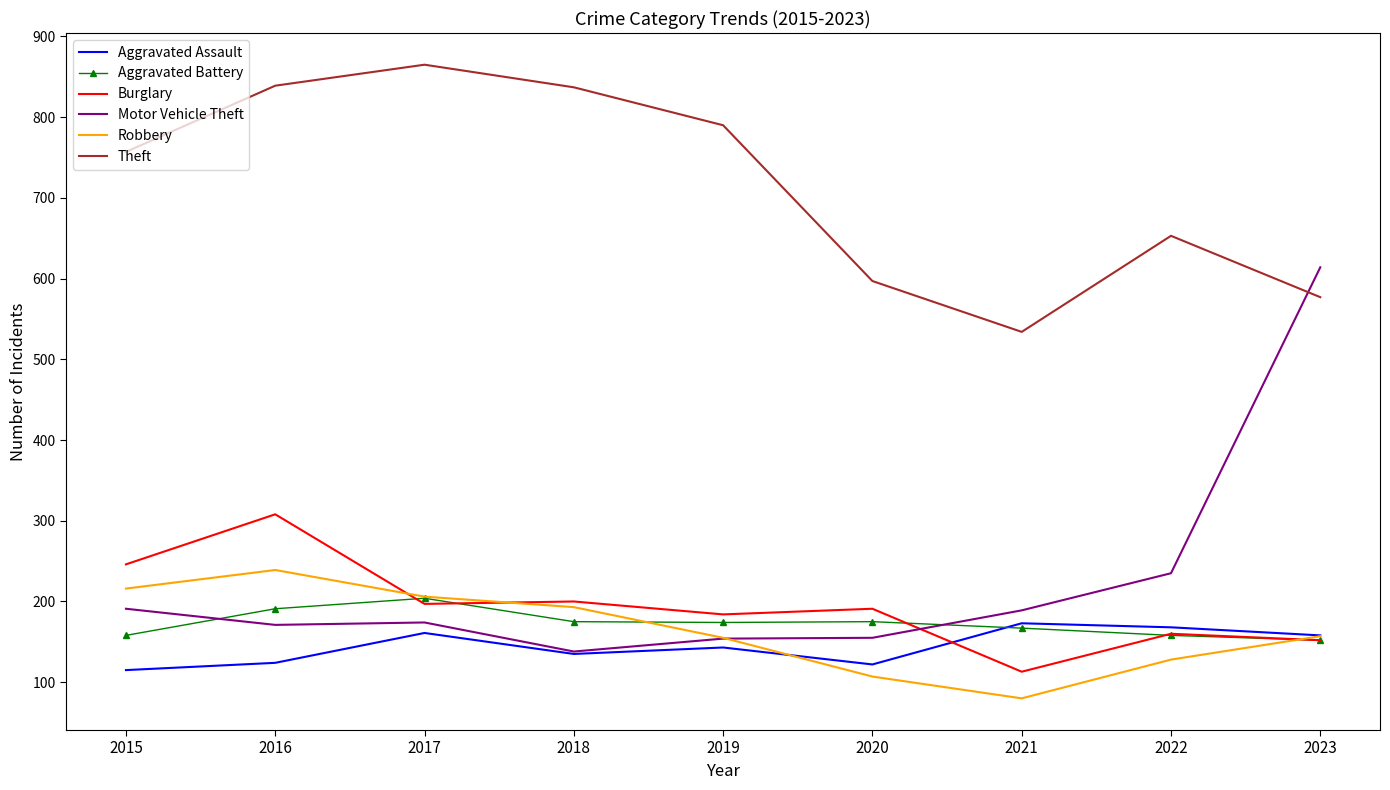

At which label does Aggravated Assault first exceed 143?

2017